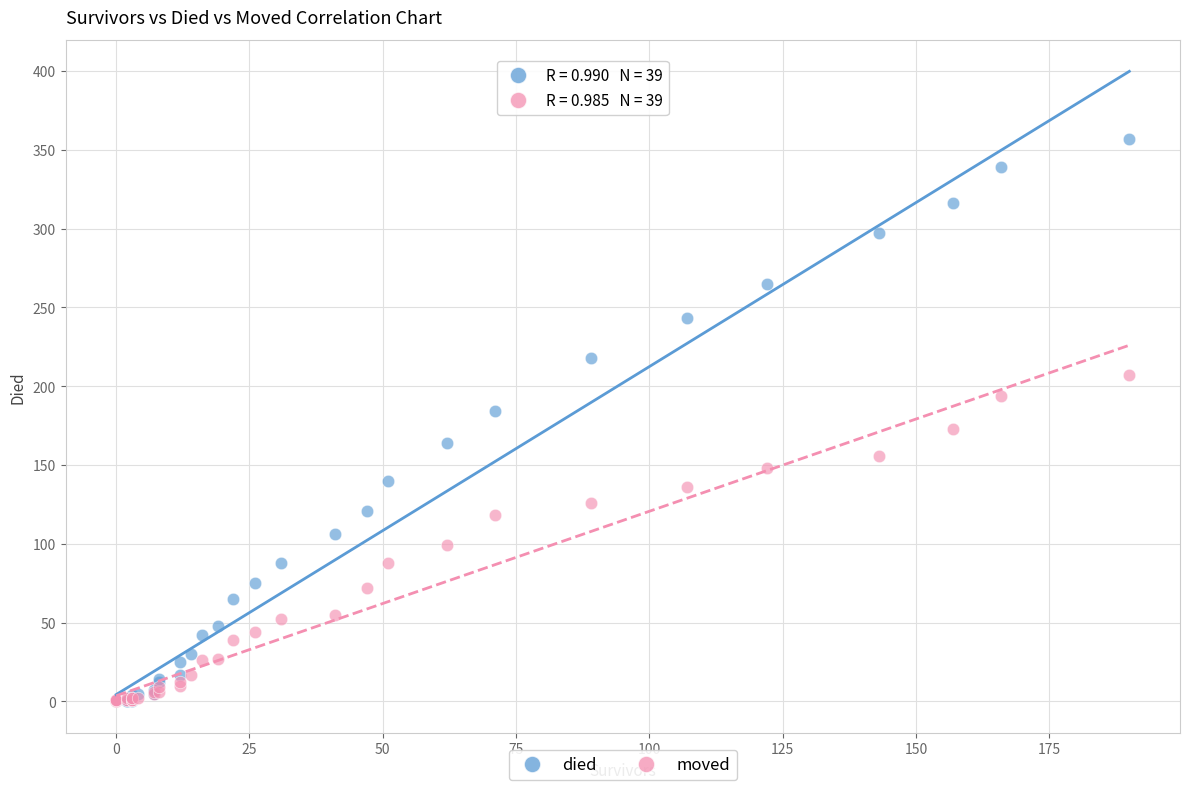

What are all the series names shown in the legend?

died, moved